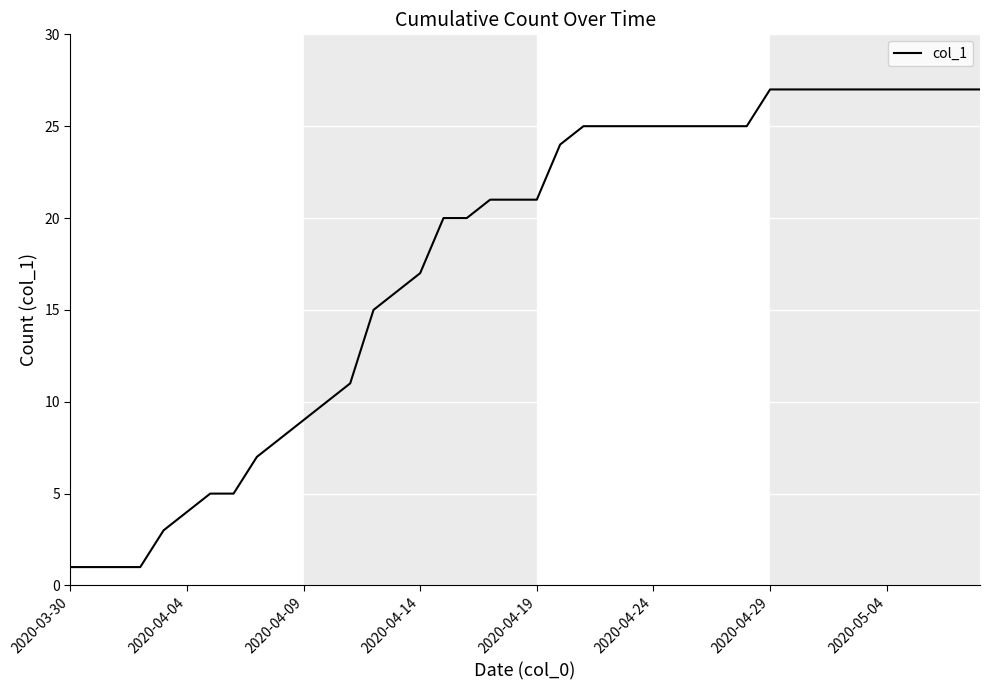

What is the difference between the maximum and minimum values?

26